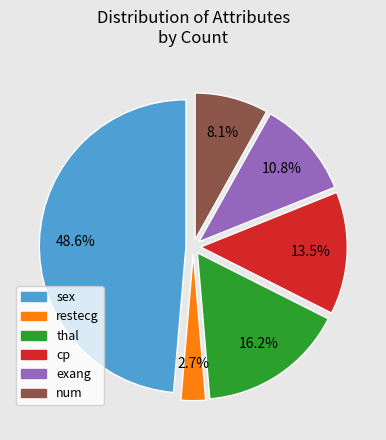

How many slices are in this pie chart?

6